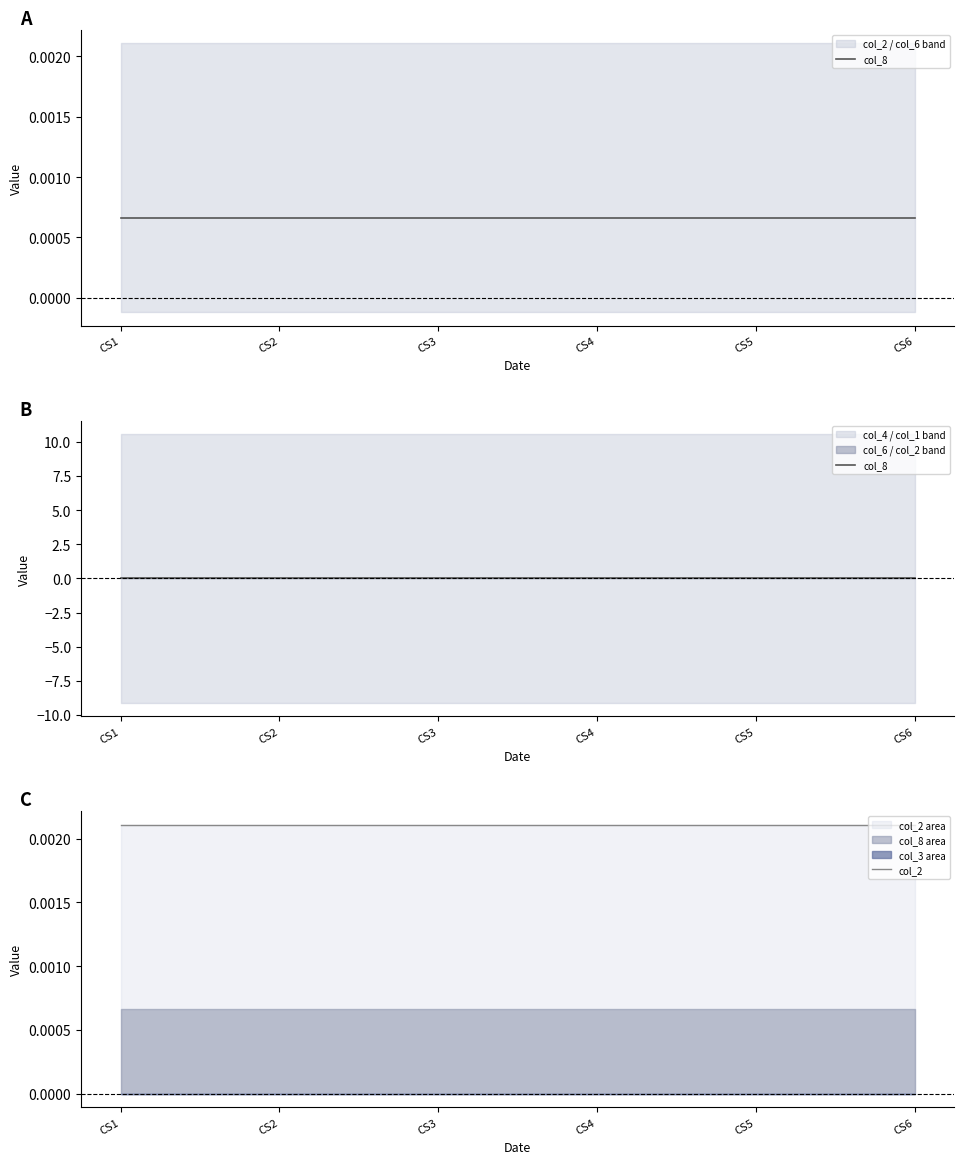

Which series has the largest range (max minus min)?

col_8